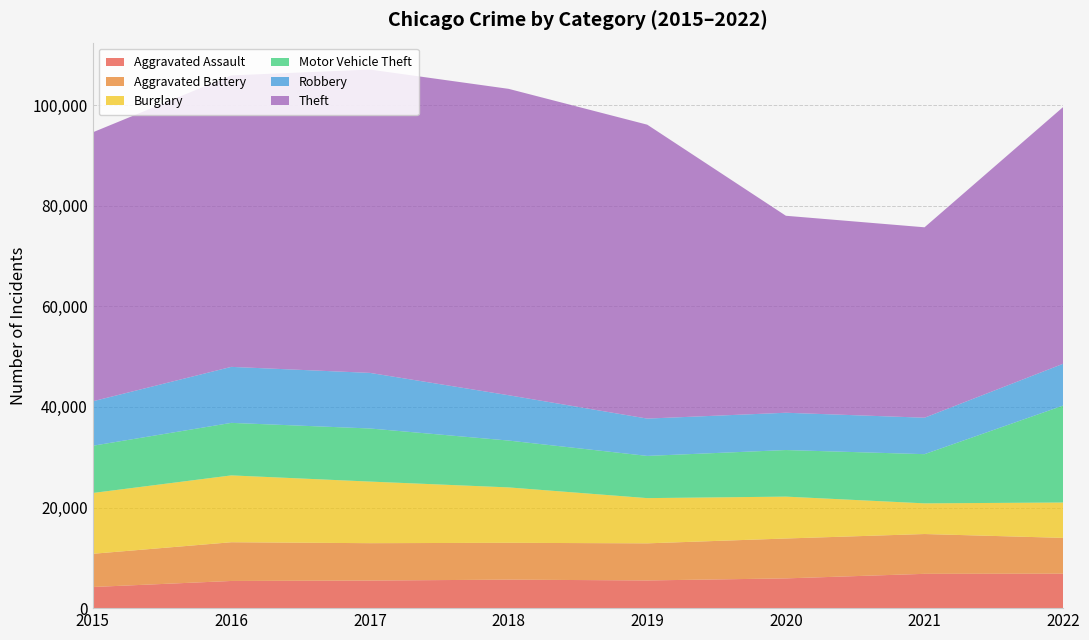

Reading right to left, list all the values displayed in this chart.

Aggravated Assault: 6849	6818	5914	5505	5665	5484	5401	4200
Aggravated Battery: 7117	7913	7928	7373	7320	7428	7697	6600
Burglary: 7030	6097	8324	8991	11013	12244	13288	12085
Motor Vehicle Theft: 19276	9778	9258	8390	9313	10554	10440	9388
Robbery: 8304	7244	7413	7416	9007	11049	11129	8834
Theft: 51036	37849	39154	58422	60901	60292	57938	53460